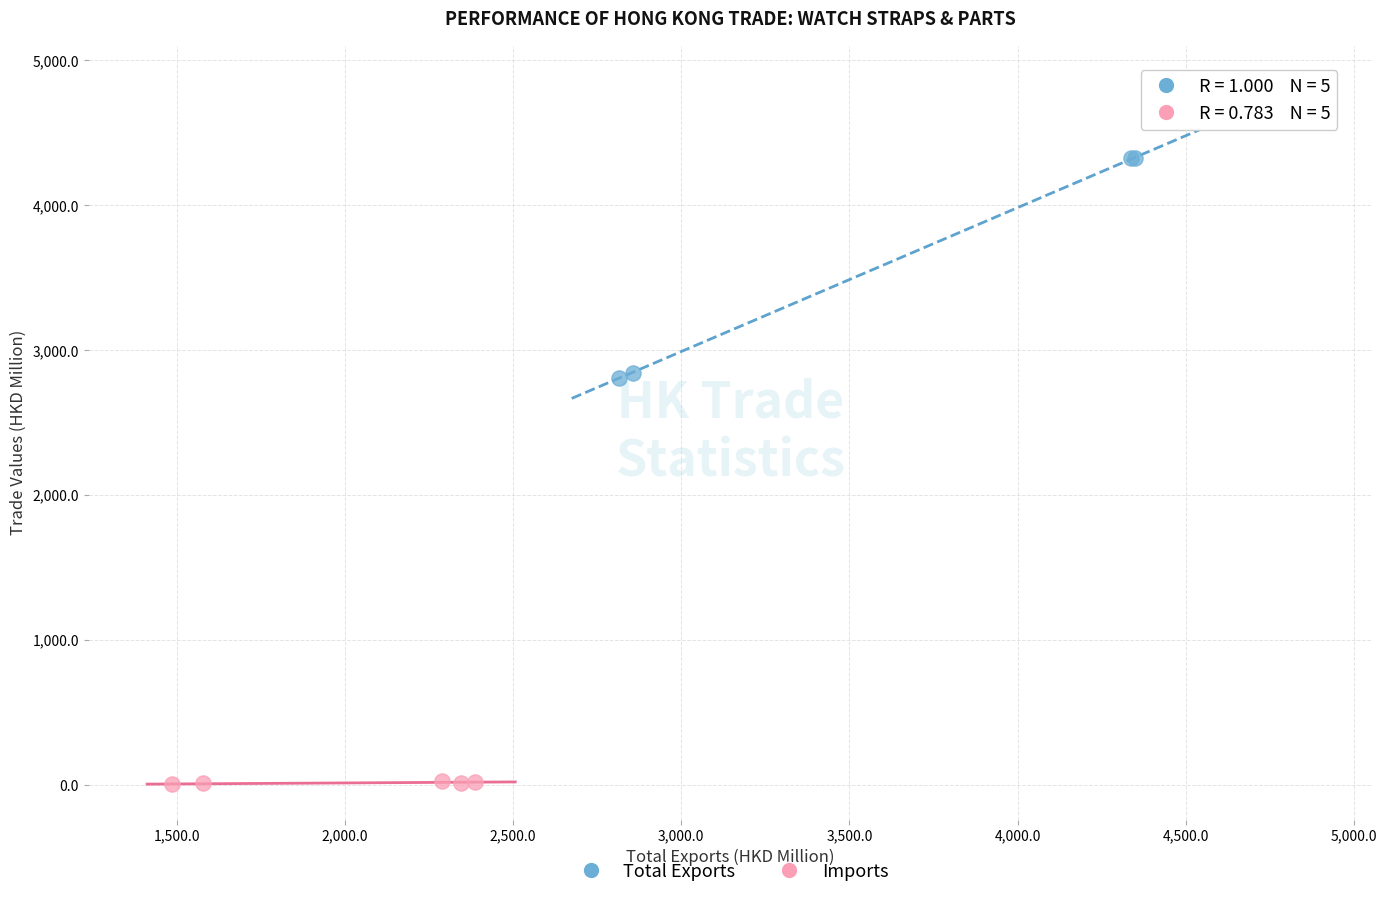

Which series contains the lowest Y value?

Imports